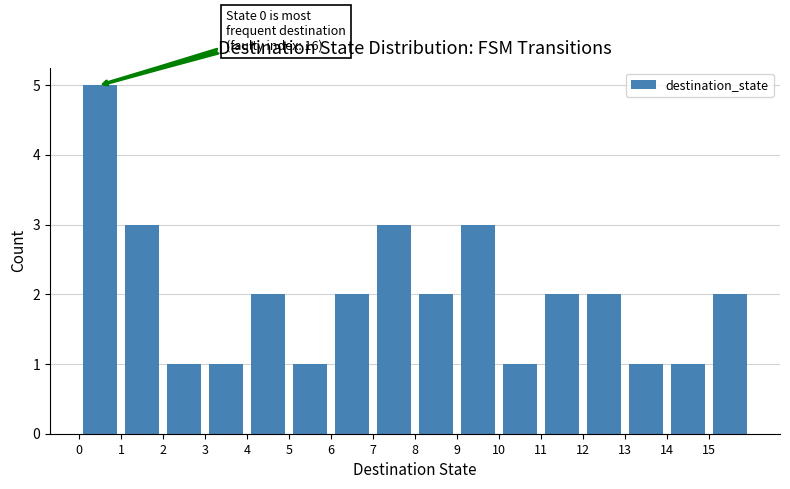

Which range on the x-axis has the tallest bar?

0 to 1